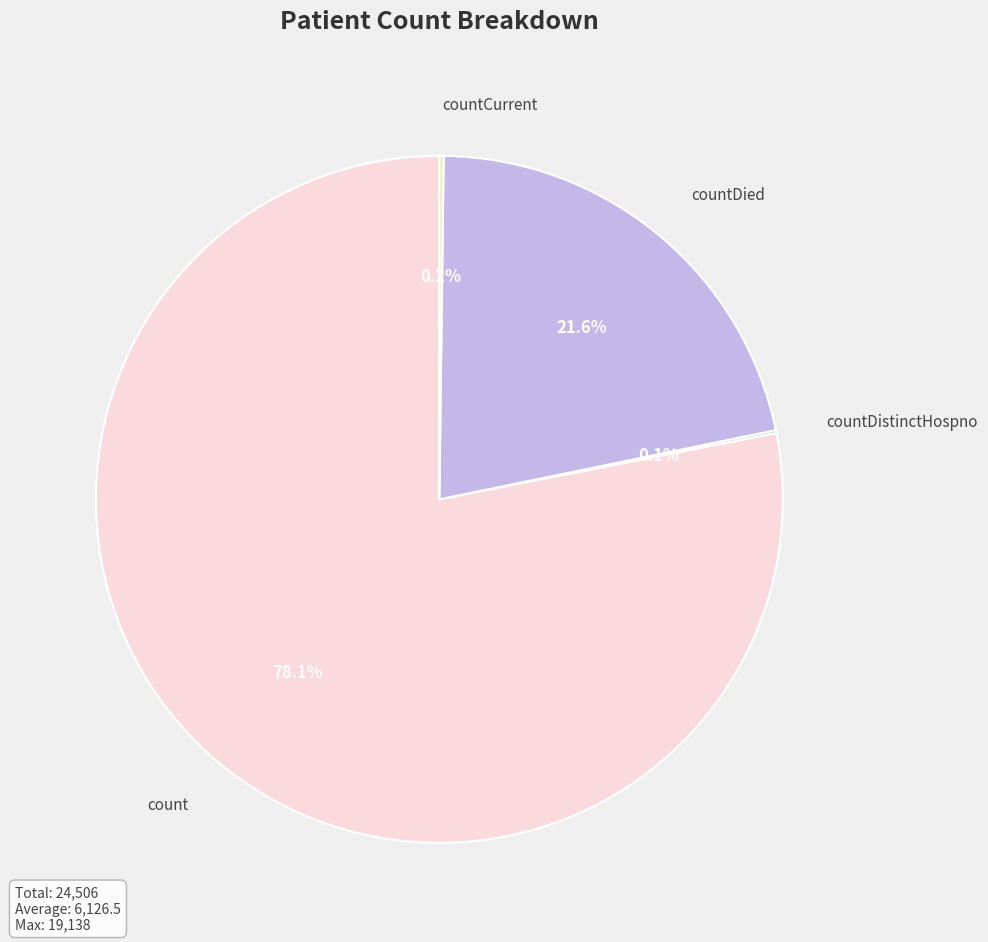

Does any single category account for the majority?

Yes